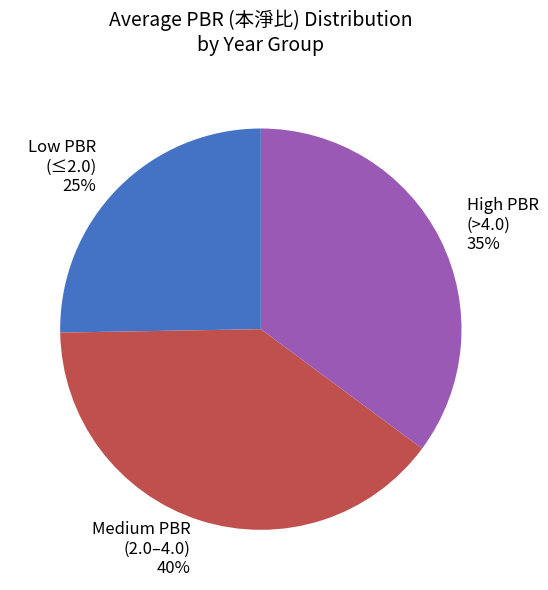

How many segments does this pie chart have?

3